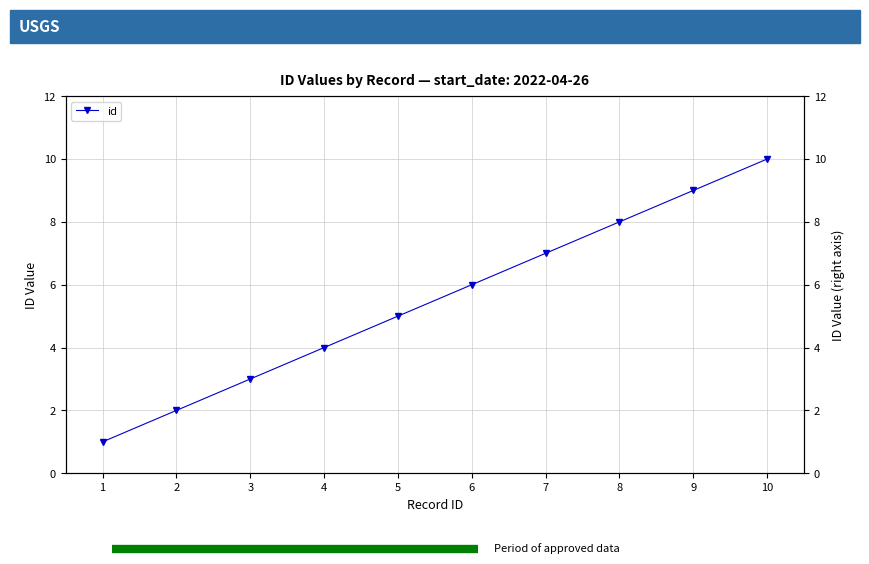

Which category has the highest value across all series?

10